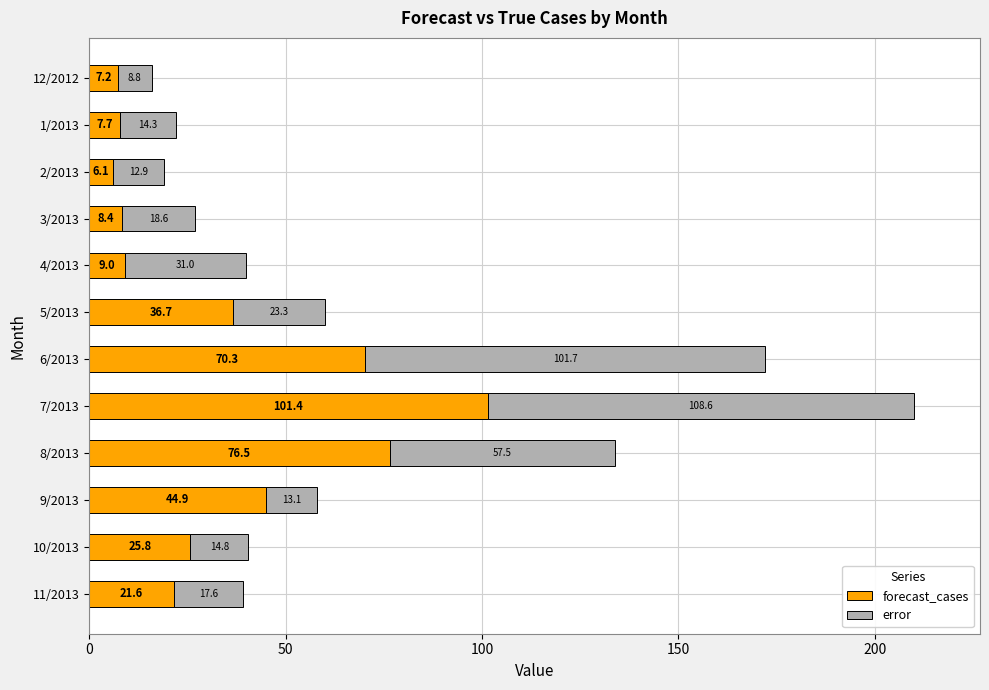

What is the difference between the forecast_cases values at 1/2013 and 7/2013?

93.7